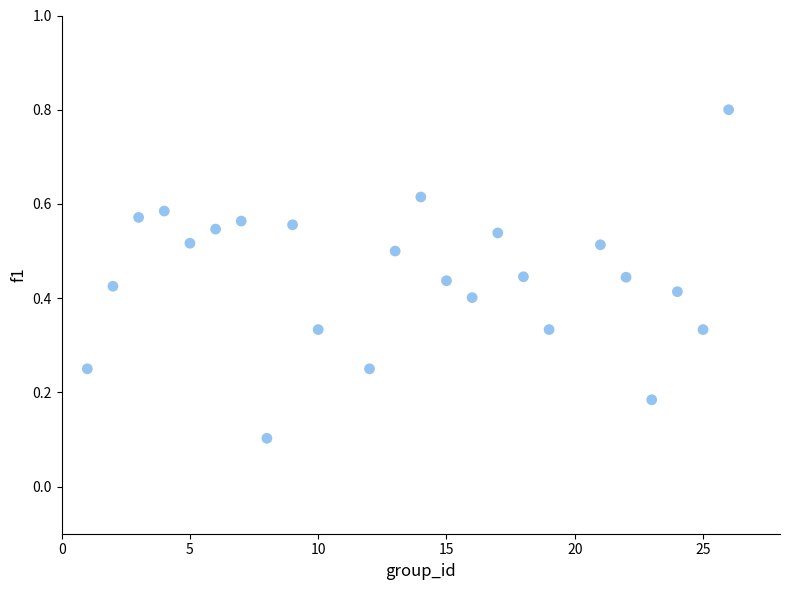

What is the range of X values (max minus min)?

25.0